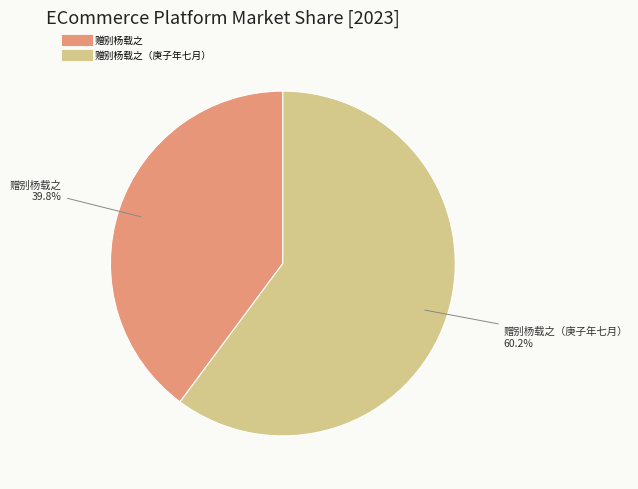

How many segments does this pie chart have?

2